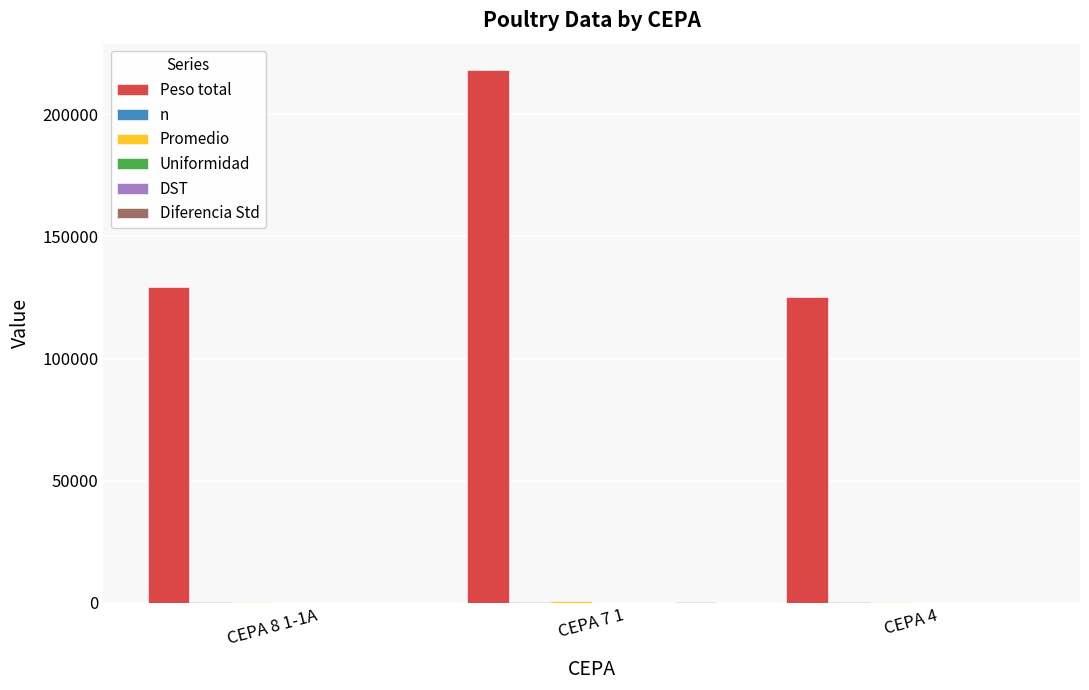

Which series has the largest total across all categories?

Peso total